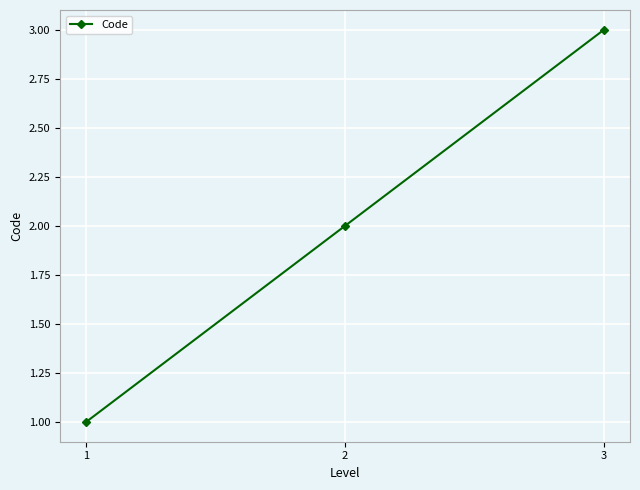

At which label is the value closest to 2?

2